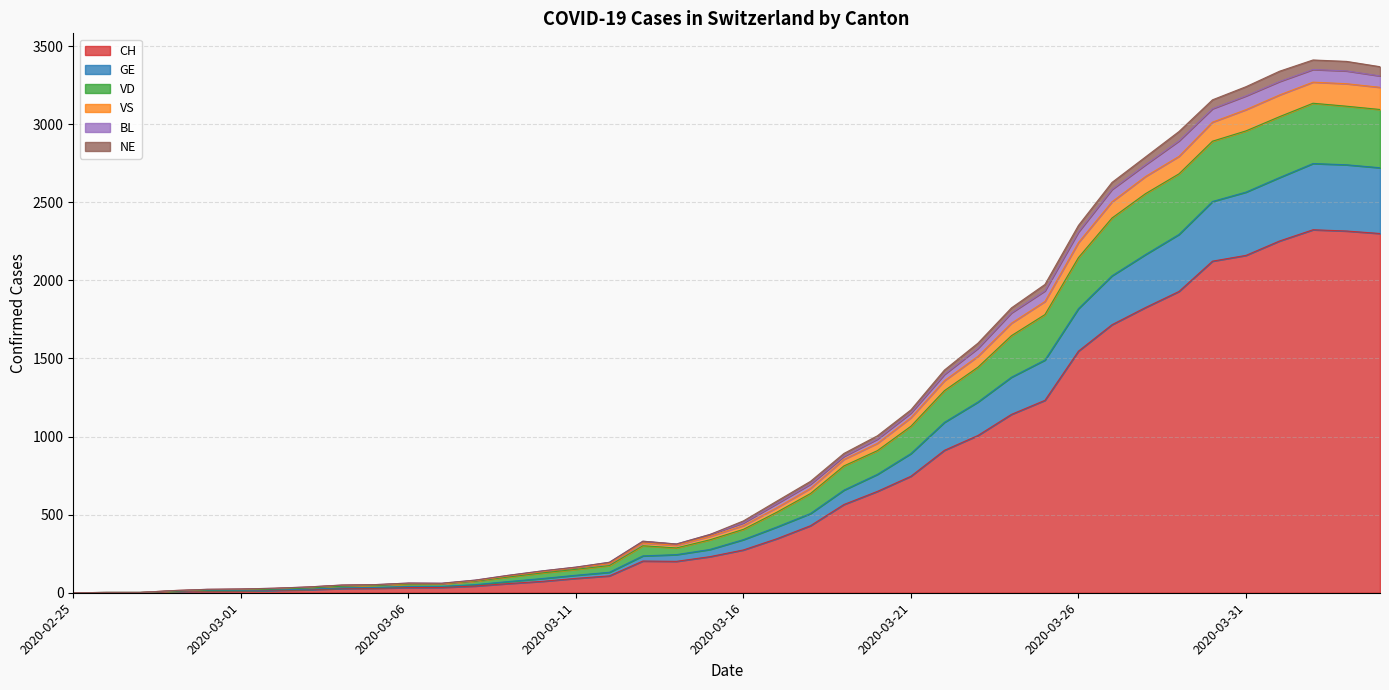

What is the maximum value for CH?

2324